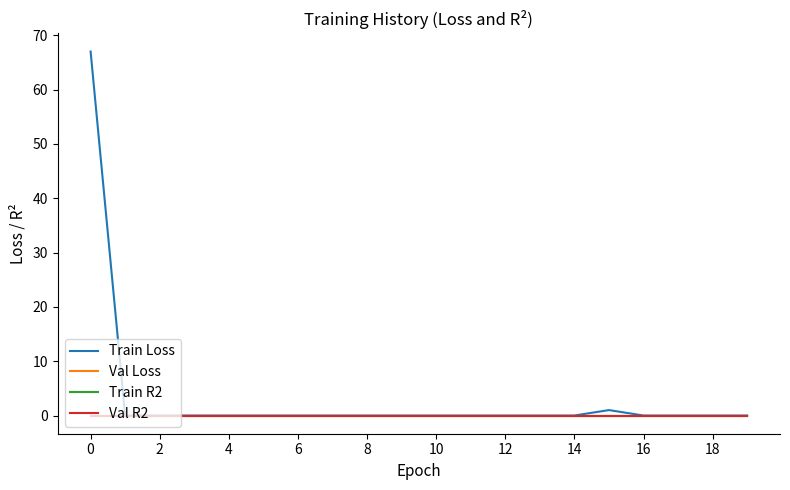

Is this an area chart (filled region under the line)?

No